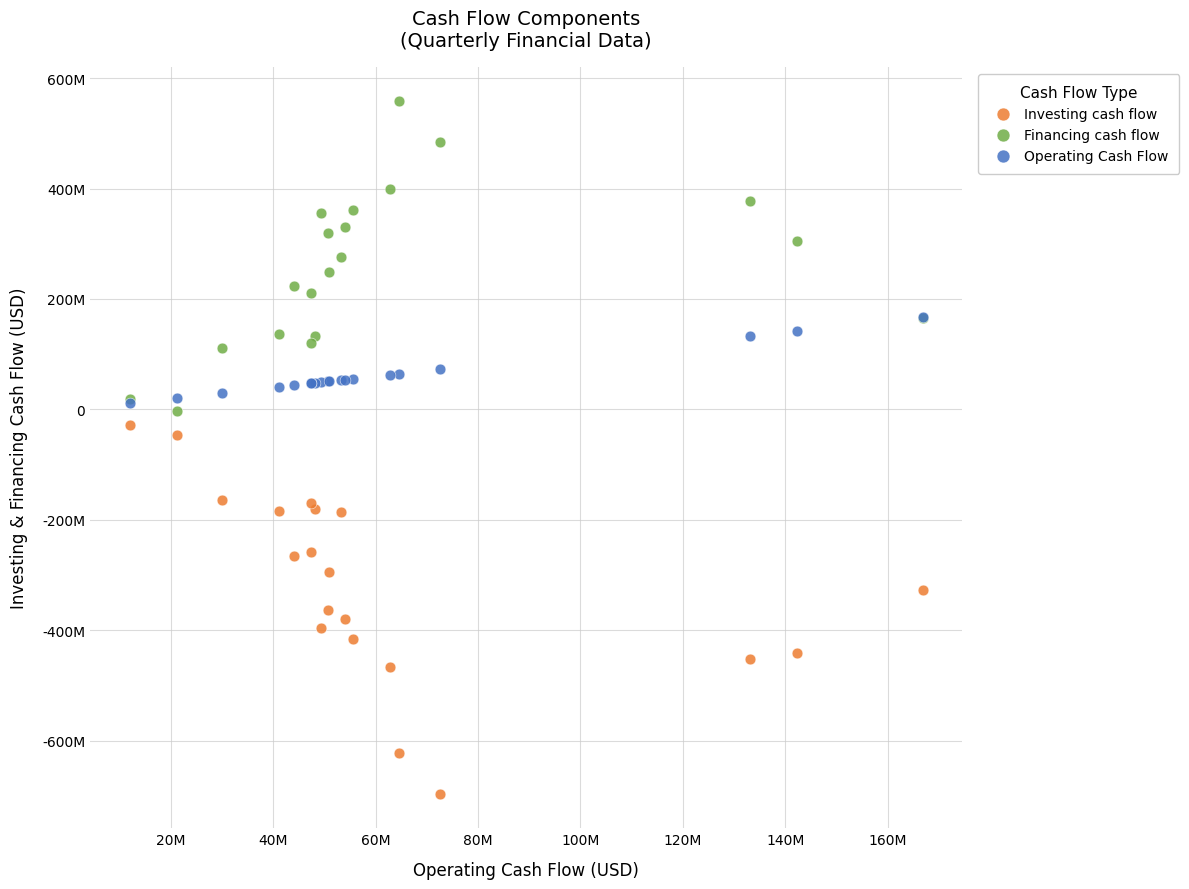

Which series contains the lowest Y value?

Investing cash flow